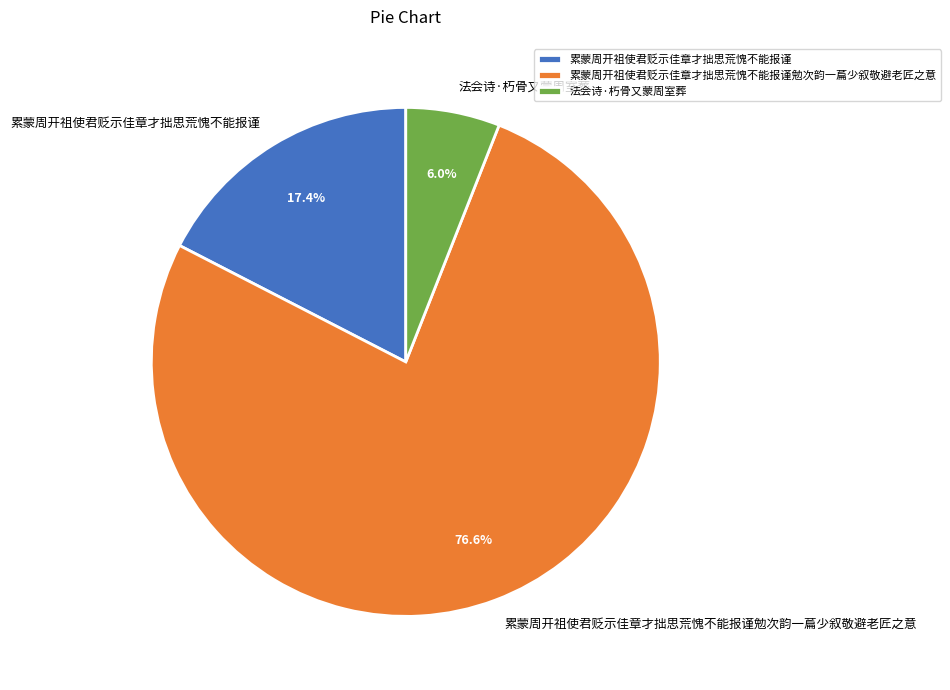

To the nearest percent, what is the difference between the 法会诗·朽骨又蒙周室葬 and 累蒙周开祖使君贬示佳章才拙思荒愧不能报谨 slice percentages?

11%